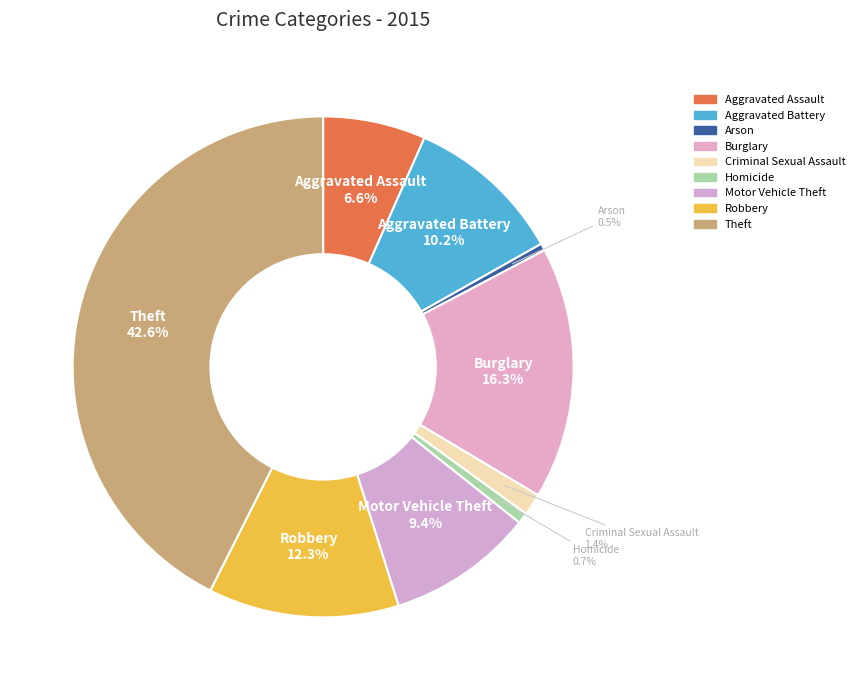

To the nearest percent, what percentage of the pie is Burglary?

16%